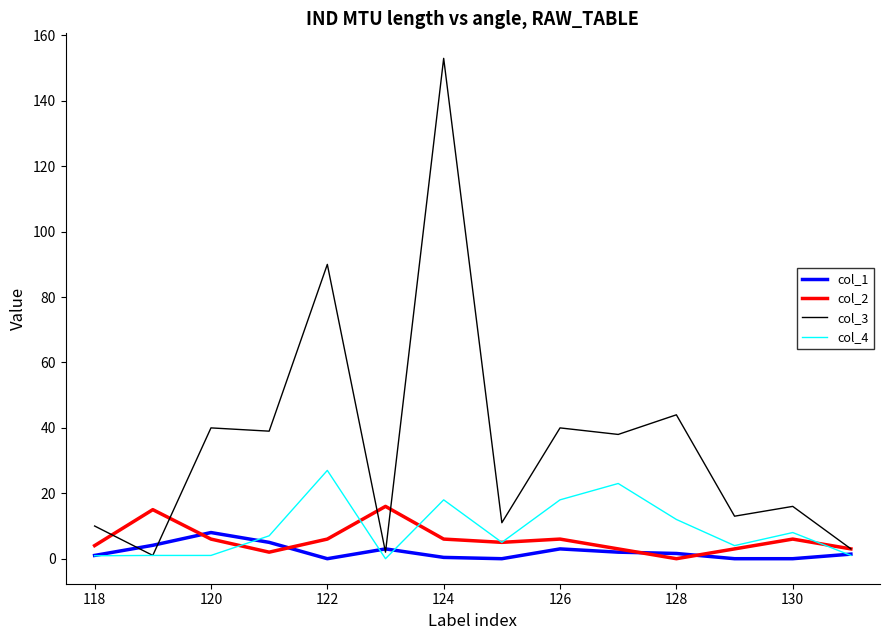

Which series has the largest total across all categories?

col_3